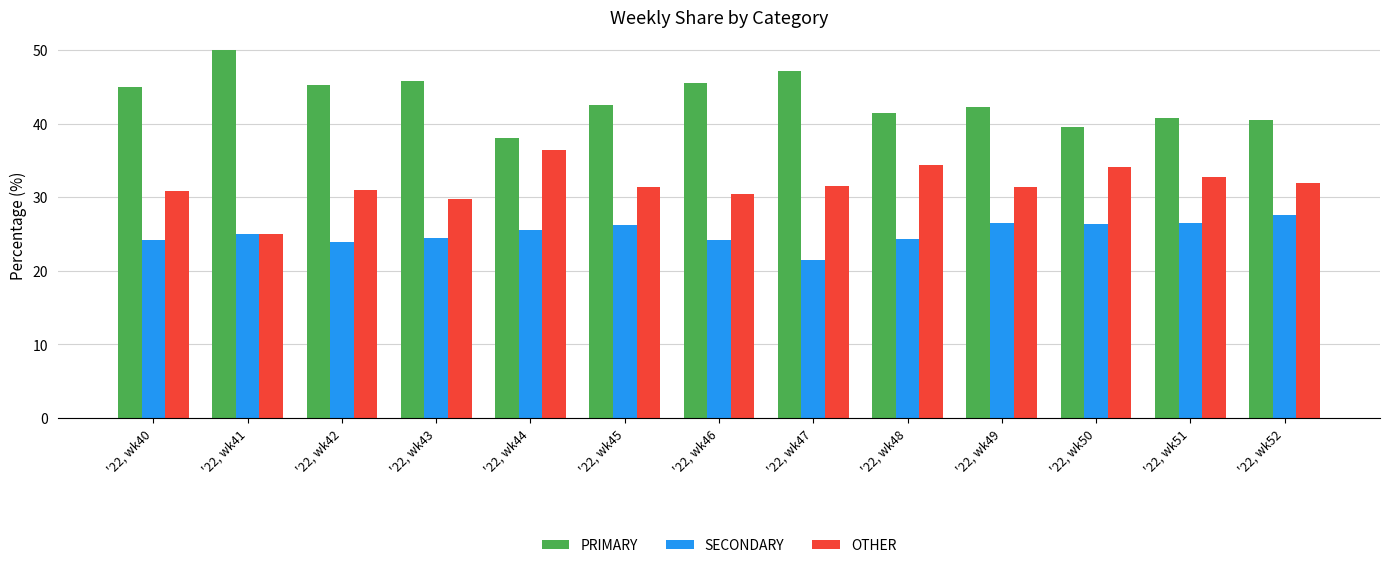

List the labels in order of PRIMARY value, smallest first.

'22, wk44, '22, wk50, '22, wk52, '22, wk51, '22, wk48, '22, wk49, '22, wk45, '22, wk40, '22, wk42, '22, wk46, '22, wk43, '22, wk47, '22, wk41